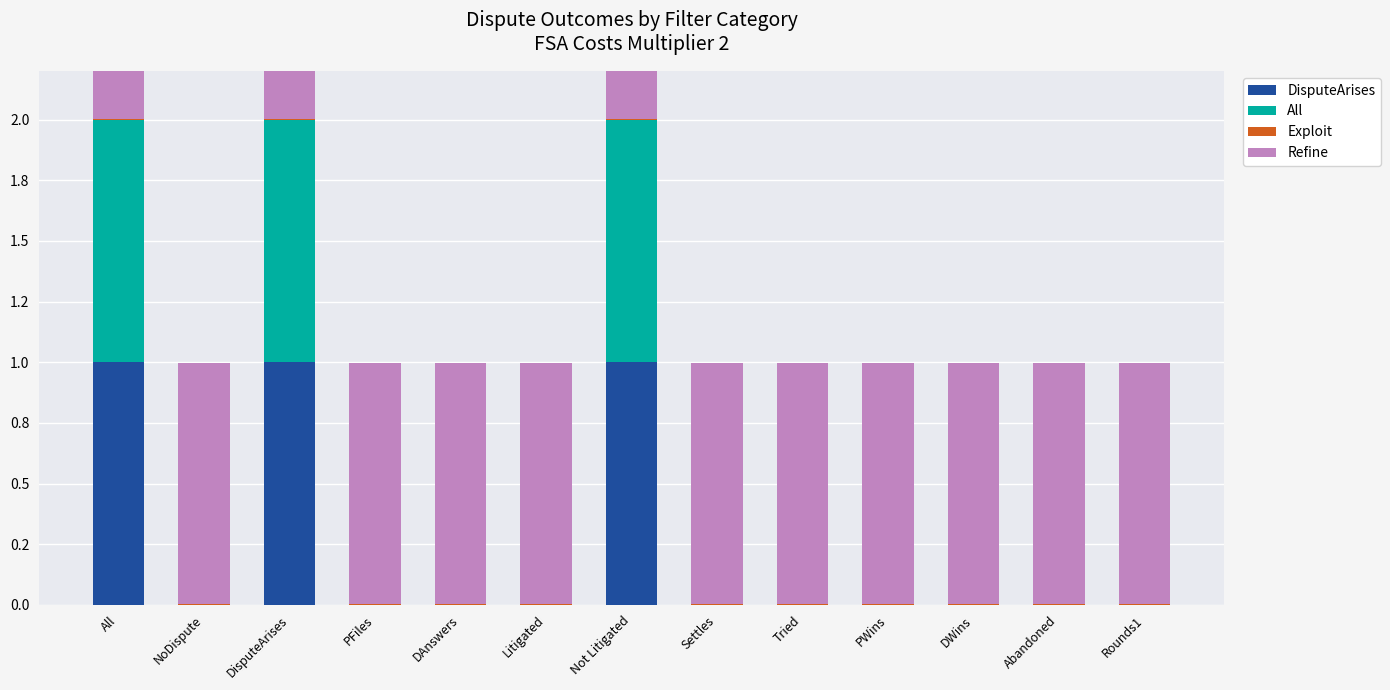

Between Tried and DWins, which series saw the biggest shift?

DisputeArises